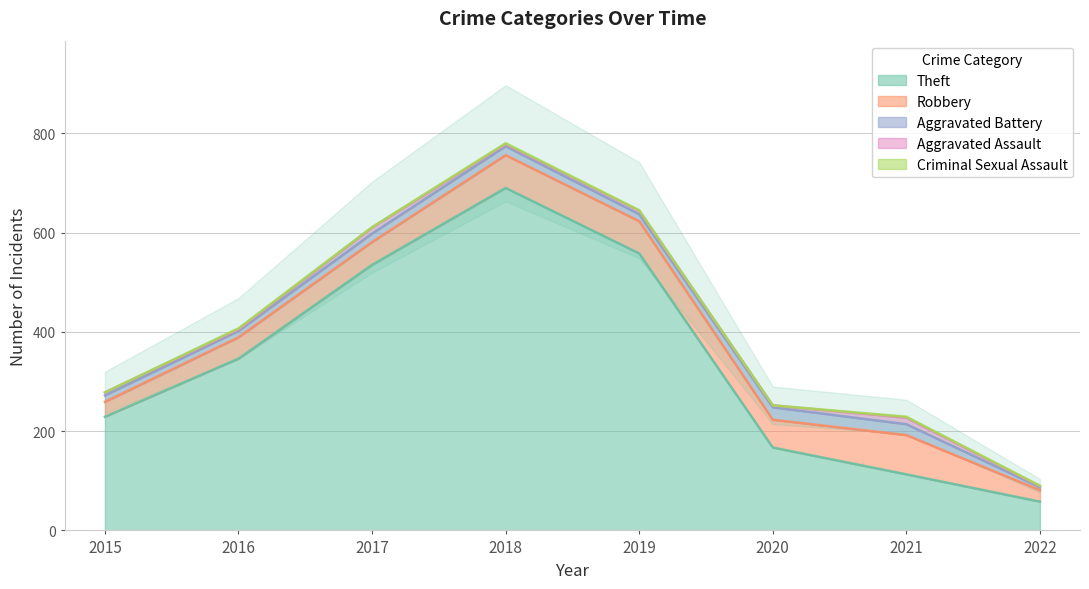

True or false: Aggravated Battery and Aggravated Assault cross at least once.

False